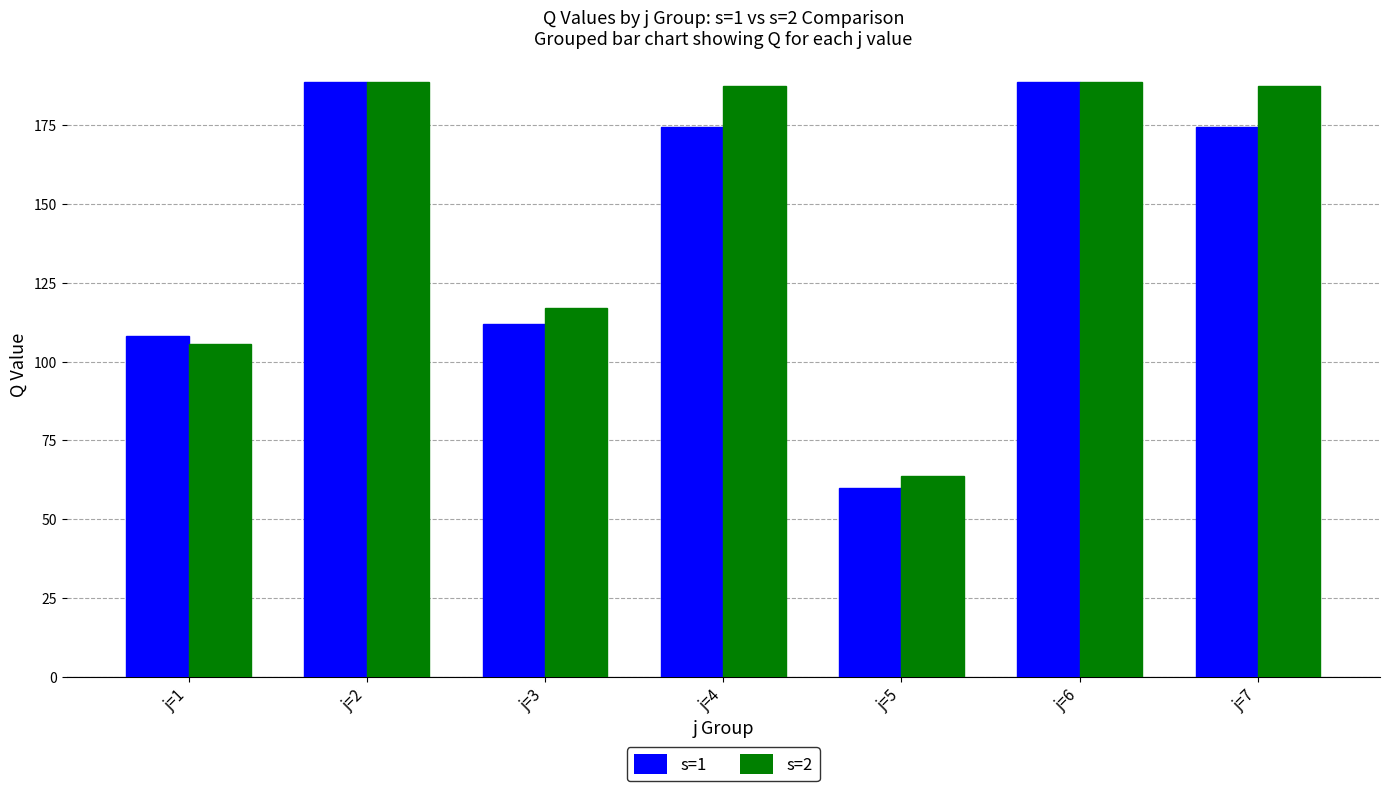

True or false: s=1 has a value of 111.3 at j=7.

False